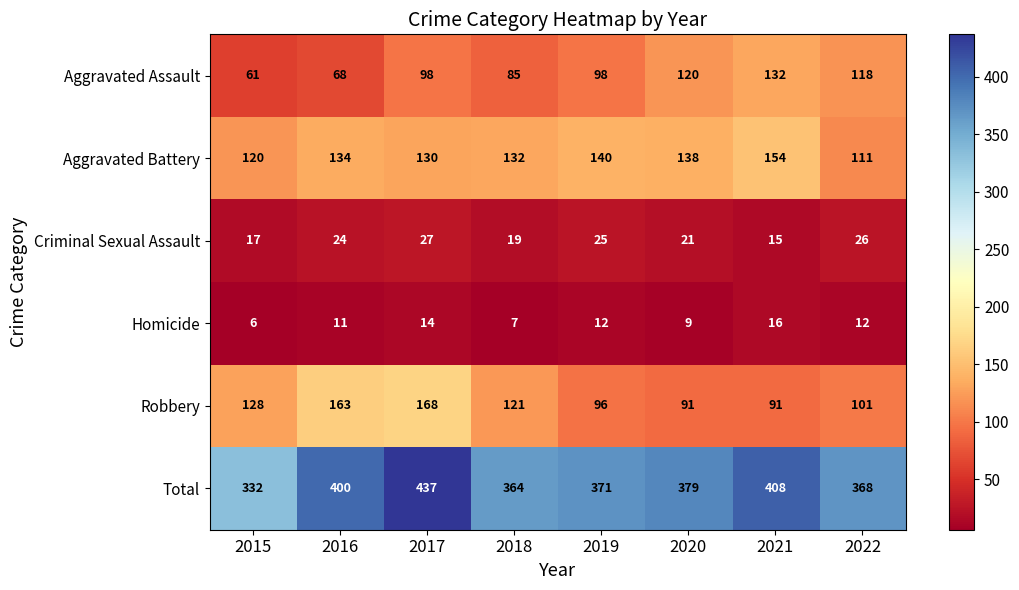

What is the sum of the Homicide values at 2020 and 2017?

23